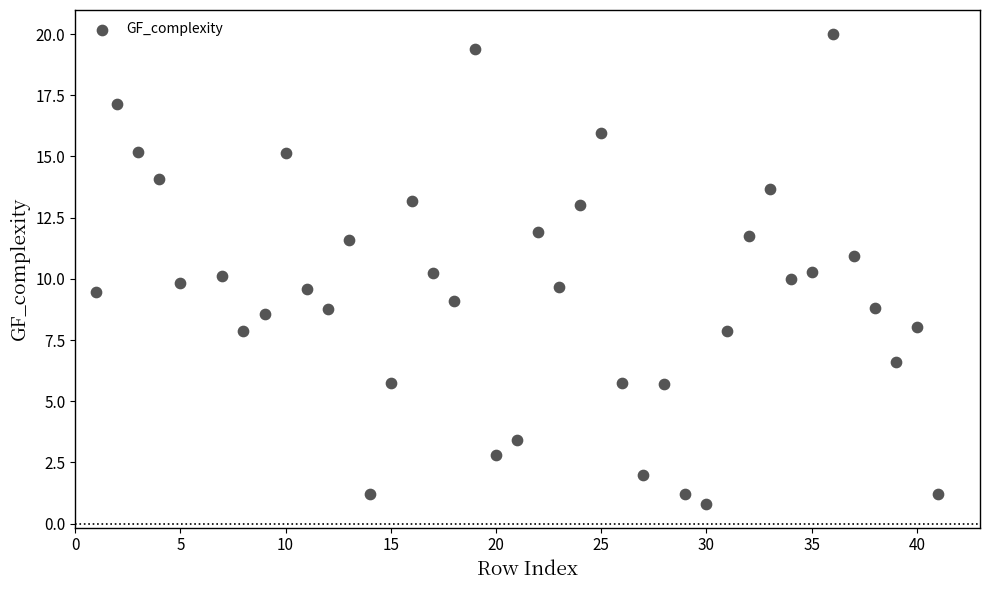

What is the range of X values (max minus min)?

40.0